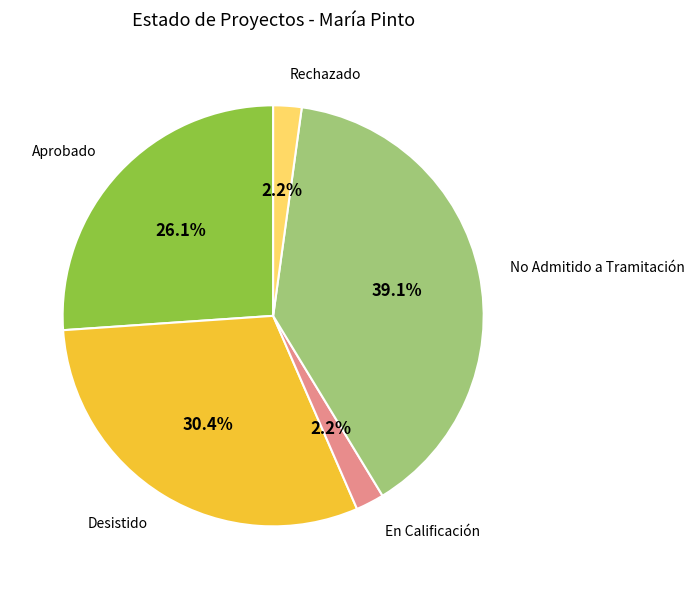

Is there any slice that represents more than half of the pie?

No